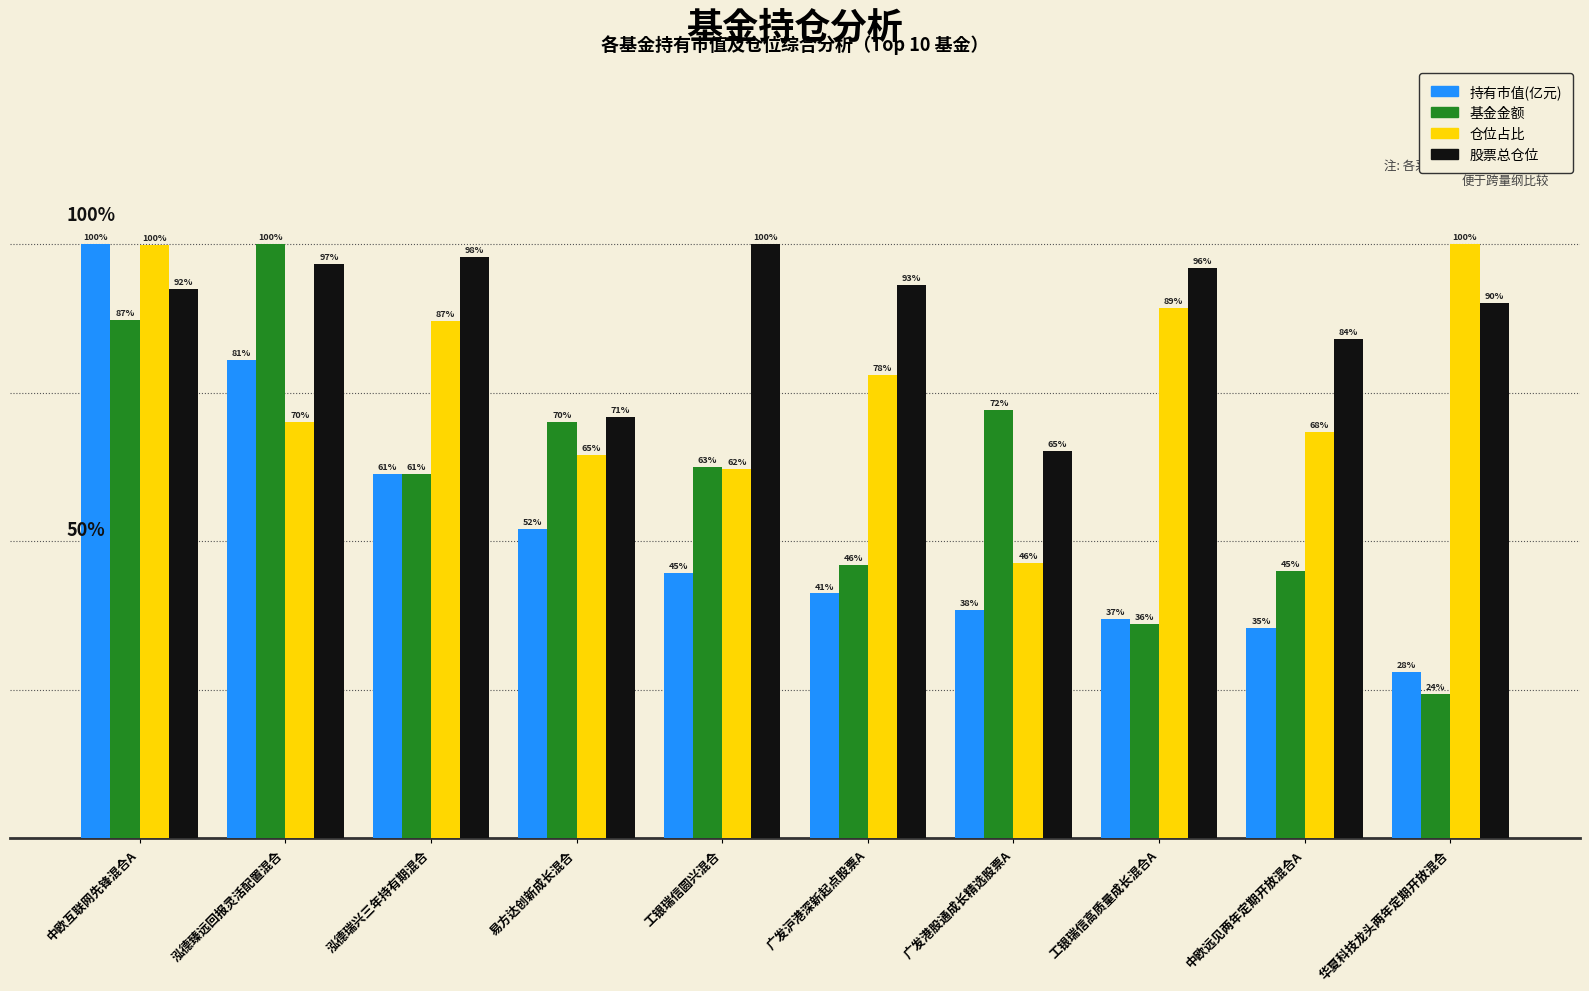

At which category does the chart reach its minimum across all series?

华夏科技龙头两年定期开放混合